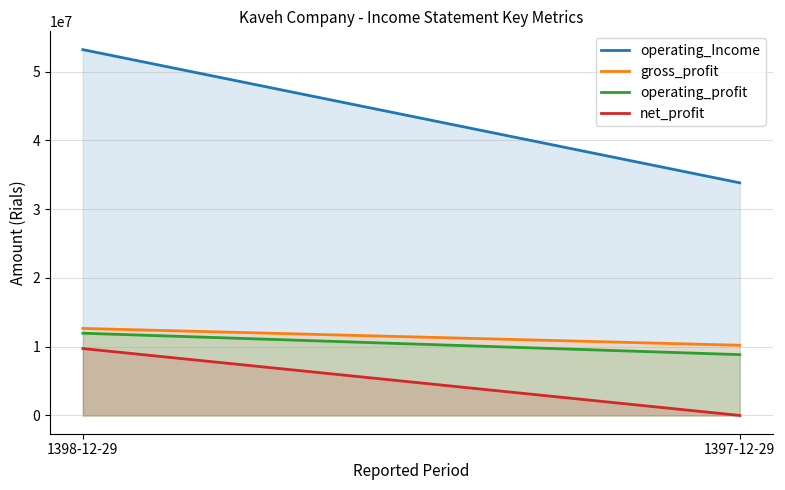

Is it true that operating_profit equals 14144590 at 1397-12-29?

False